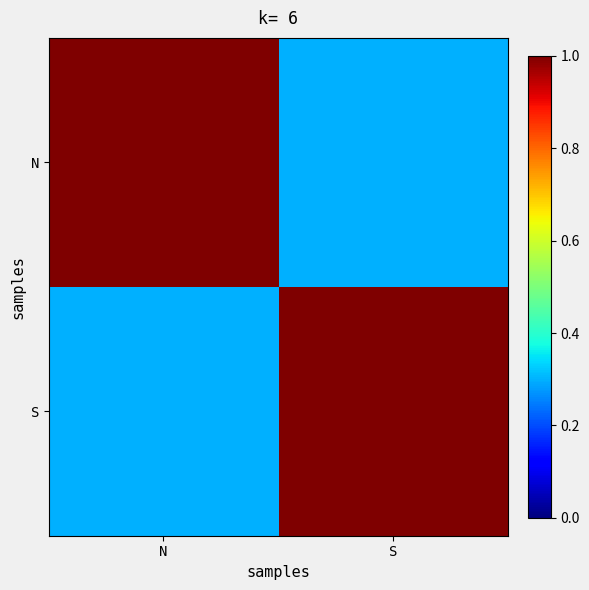

Reading left to right, what are all the values shown in this chart?

N: N=1.0	S=0.3
S: N=0.3	S=1.0